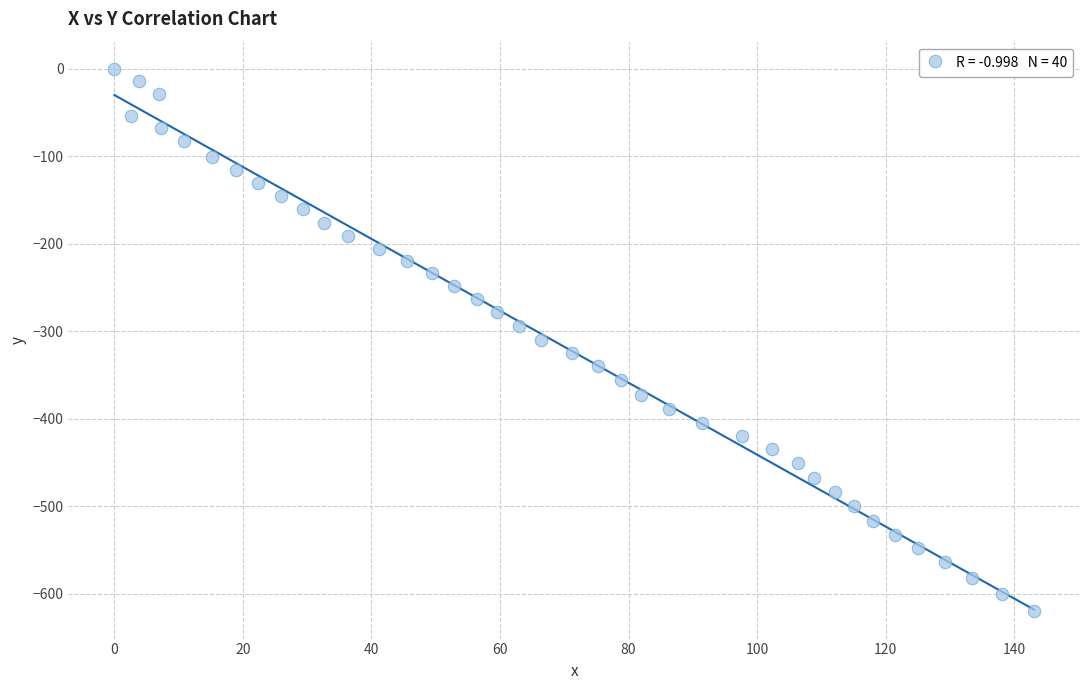

What is the range of Y values (max minus min)?

620.1